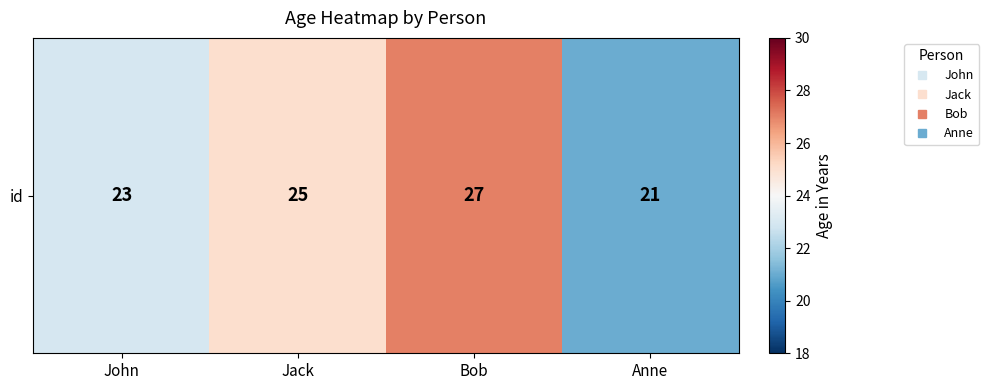

At which category does the chart reach its minimum across all series?

Anne